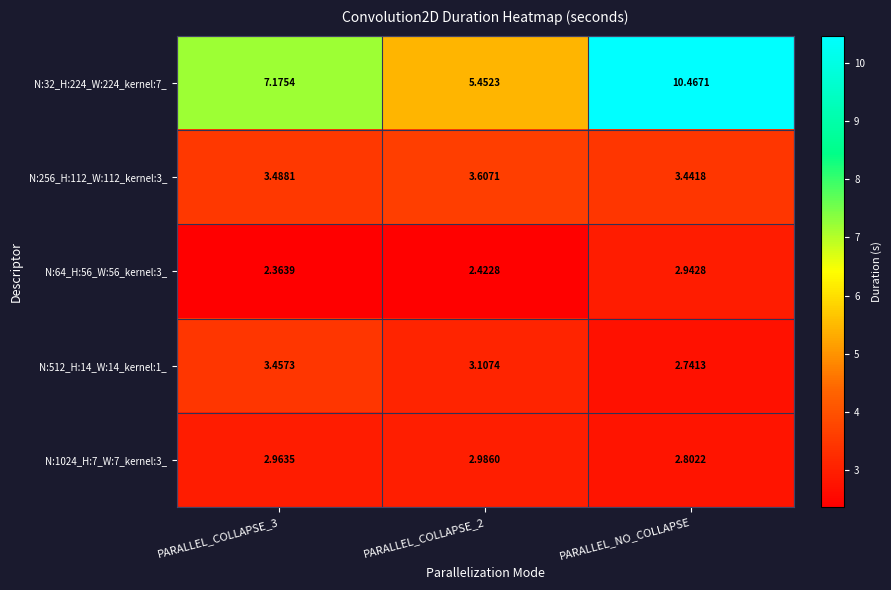

How many distinct data groups are displayed?

5